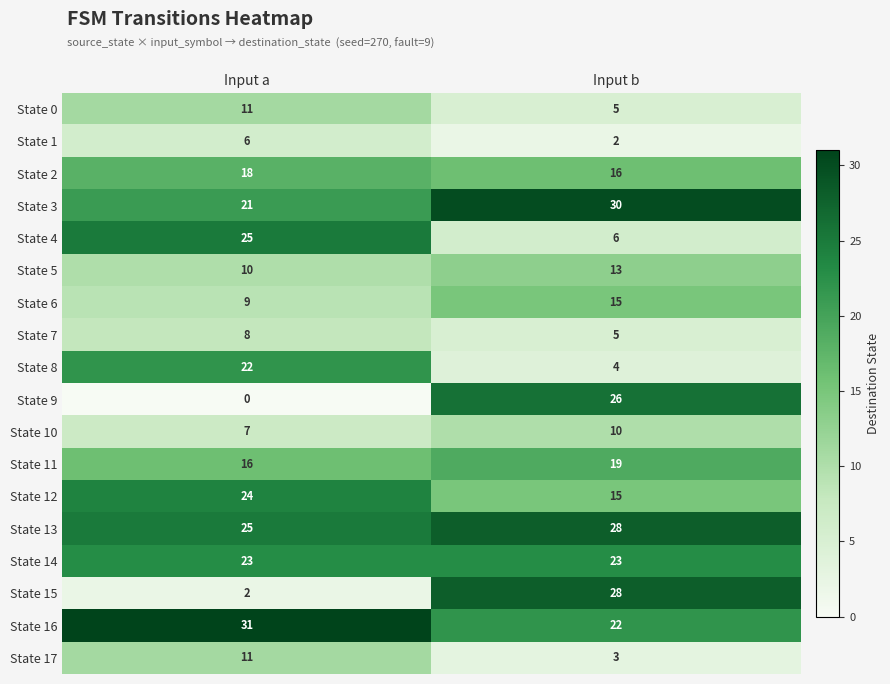

Count the number of data series in this chart.

18